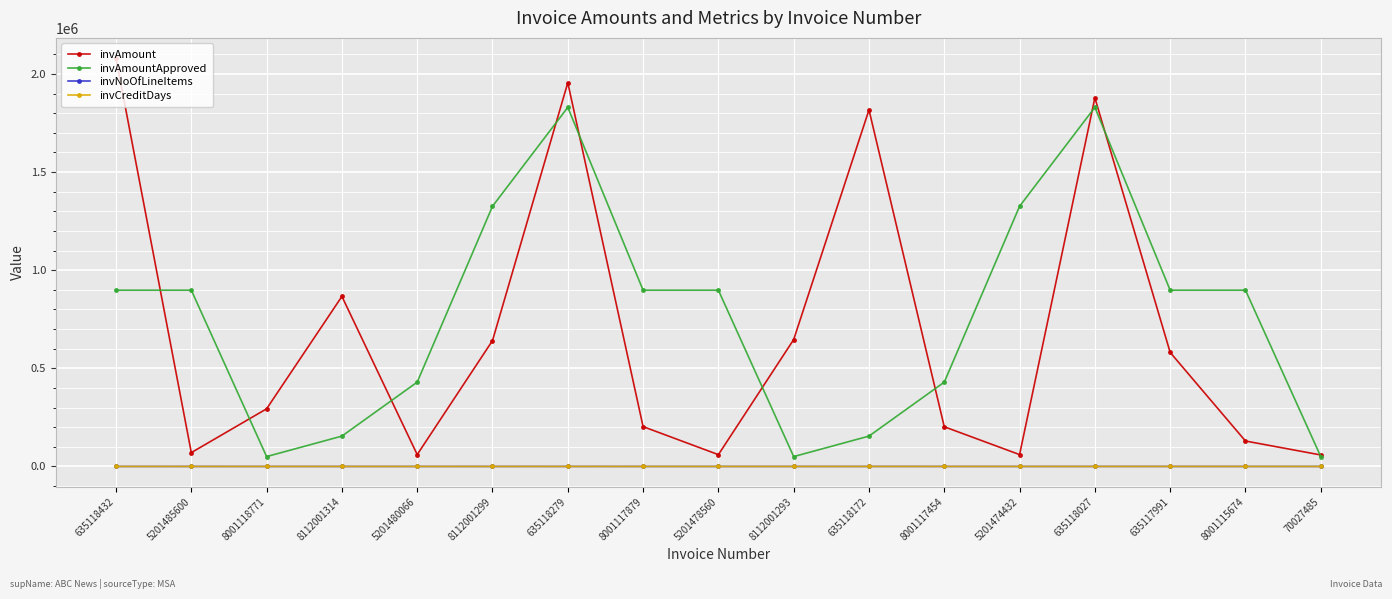

At which category is the sum across all series the highest?

635118279